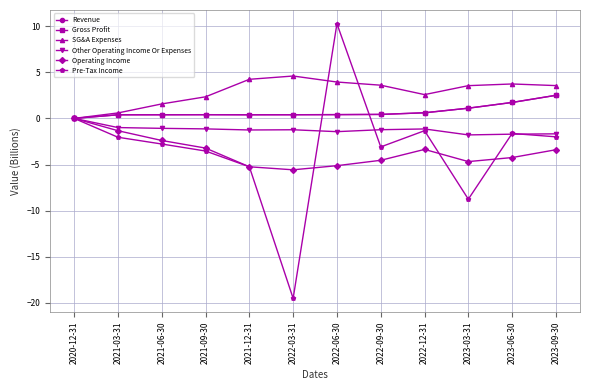

Does the chart have visible grid lines?

Yes